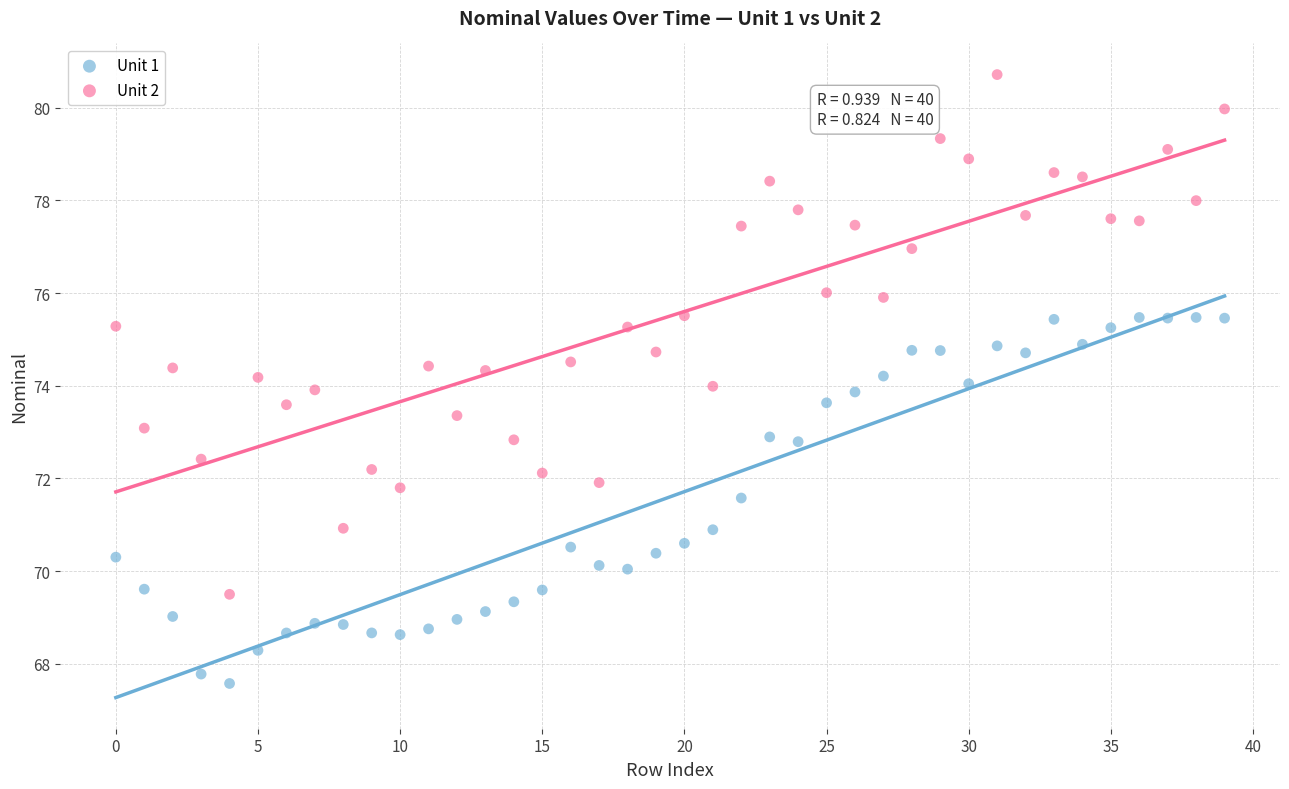

Which series reaches the minimum Y coordinate?

Unit 1